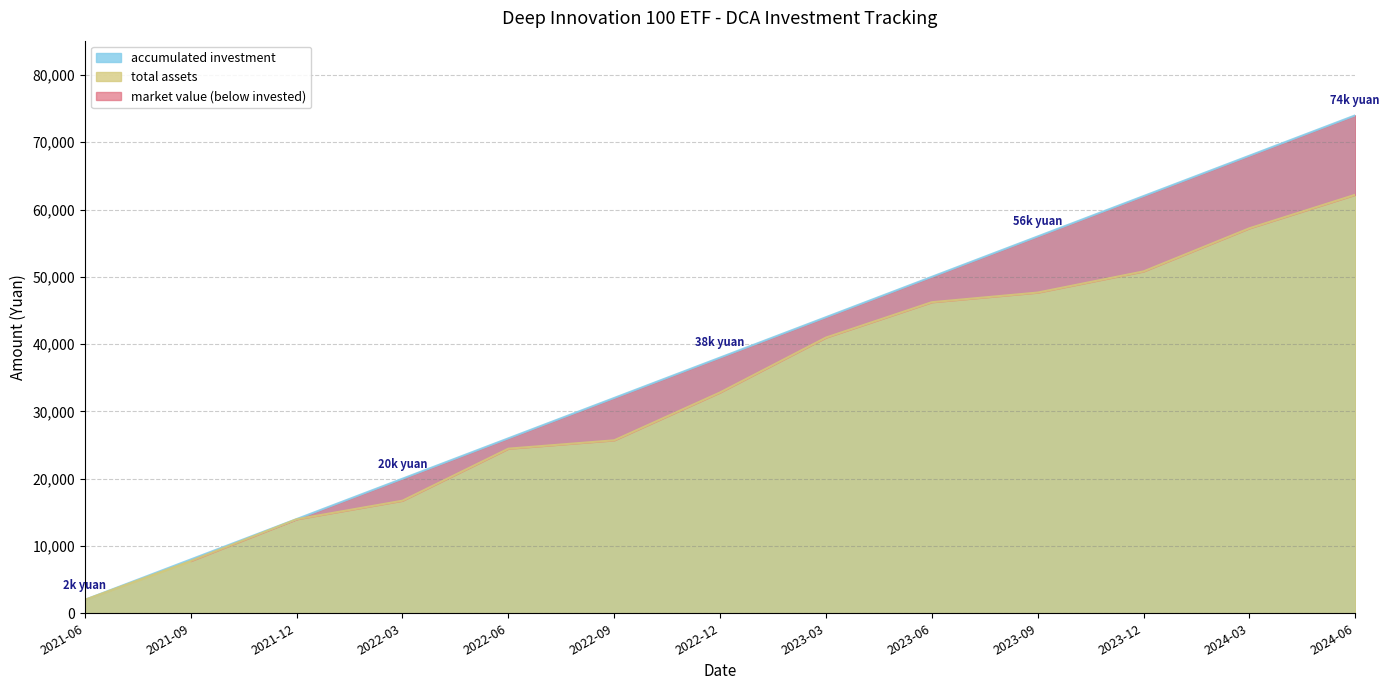

At which label does accumulated investment reach its peak?

2024-06